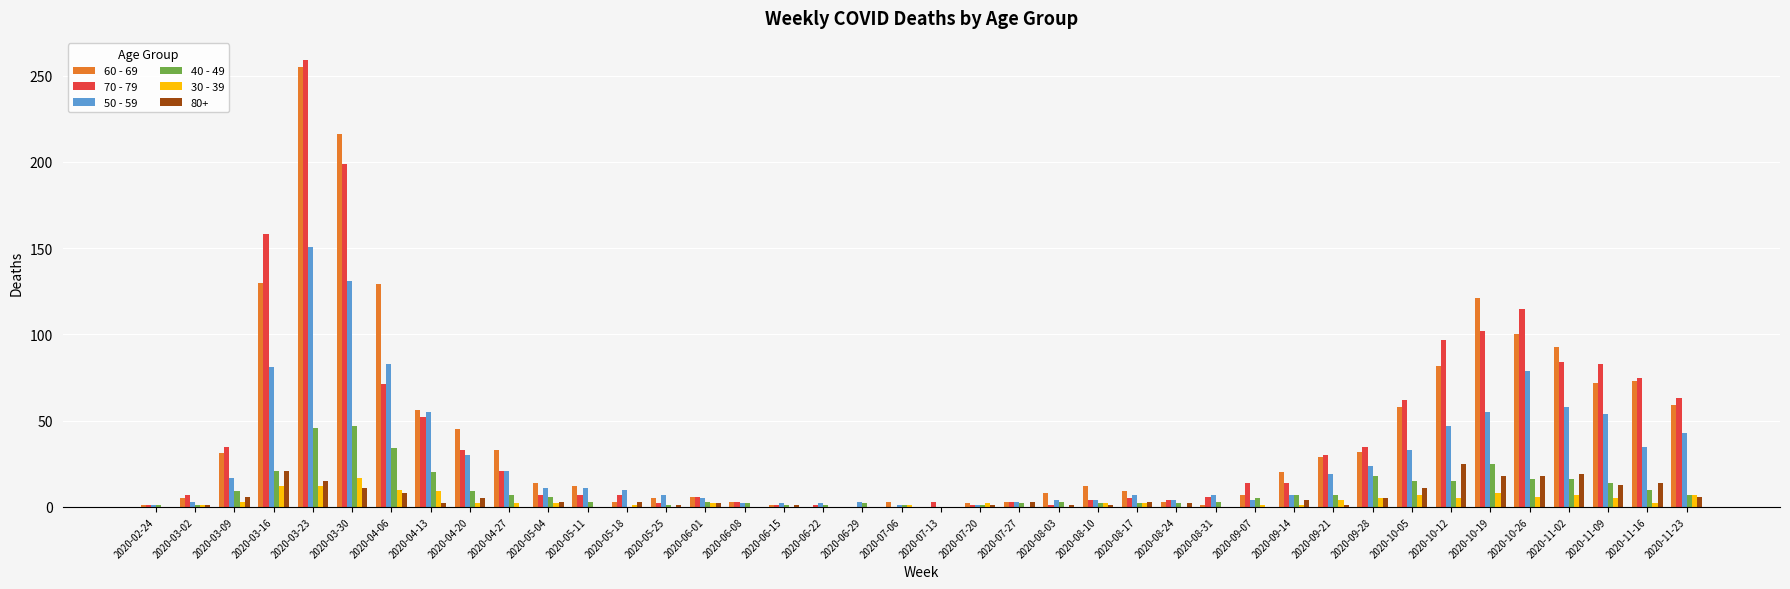

At which category is the sum across all series the highest?

2020-03-23